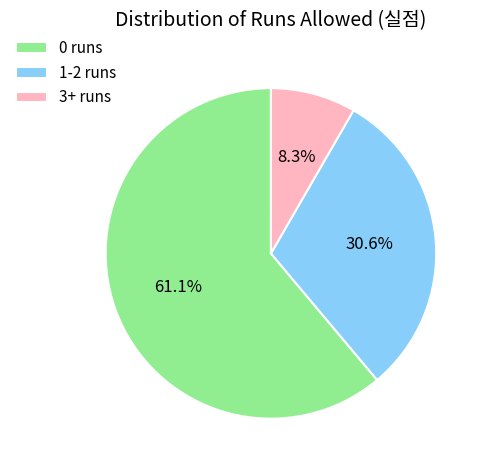

What is the total percentage of 0 runs and 1-2 runs?

91.7%